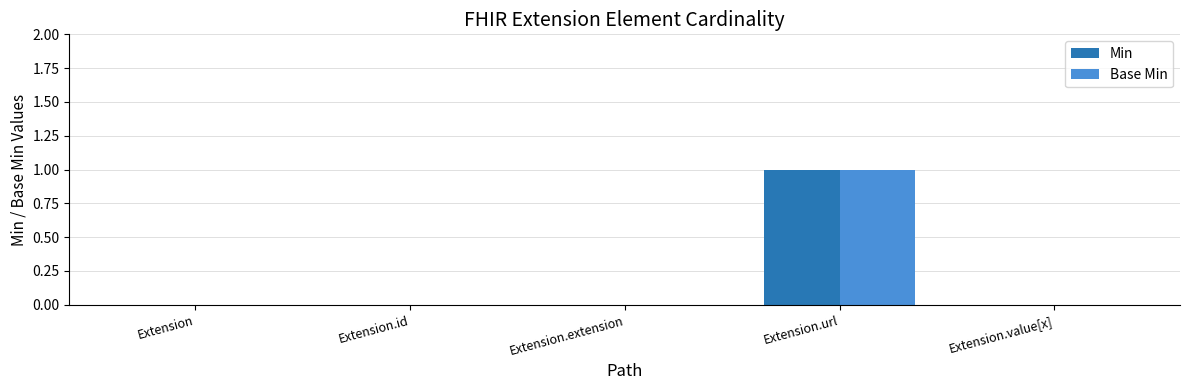

True or false: Min has a value of 0 at Extension.id.

True